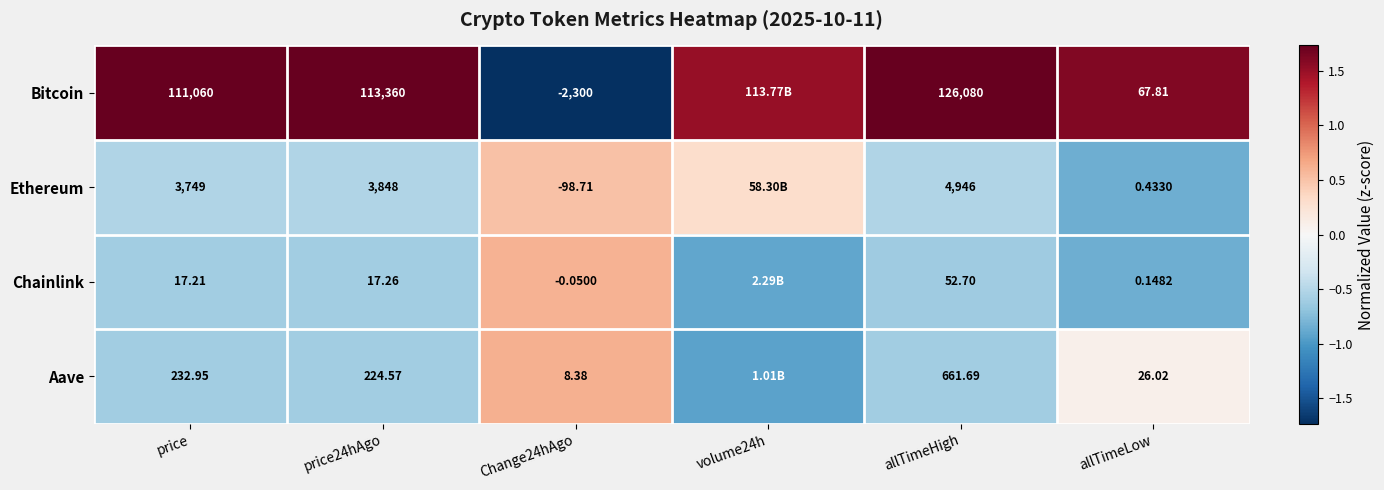

Rank the series at allTimeLow from lowest to highest value.

Chainlink, Ethereum, Aave, Bitcoin